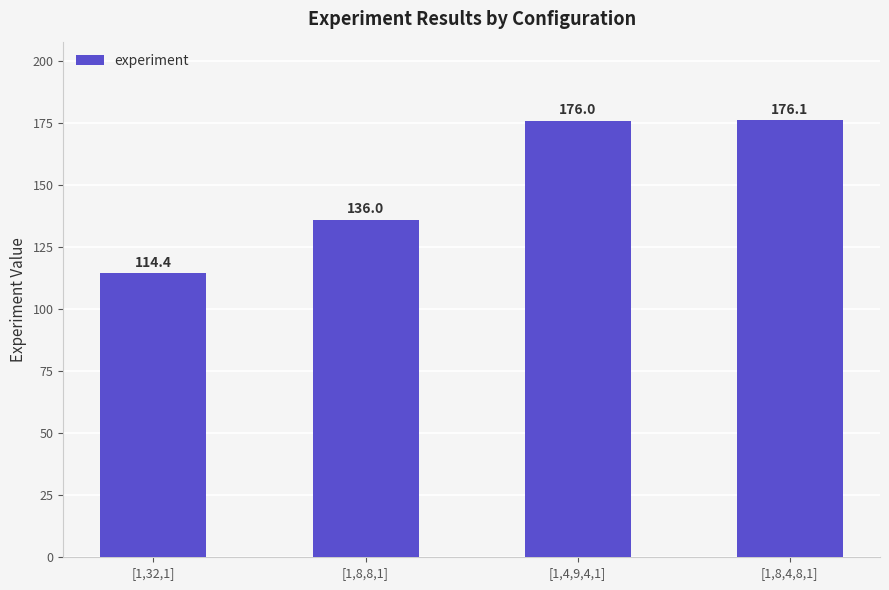

What is the difference between the maximum and minimum values?

61.7